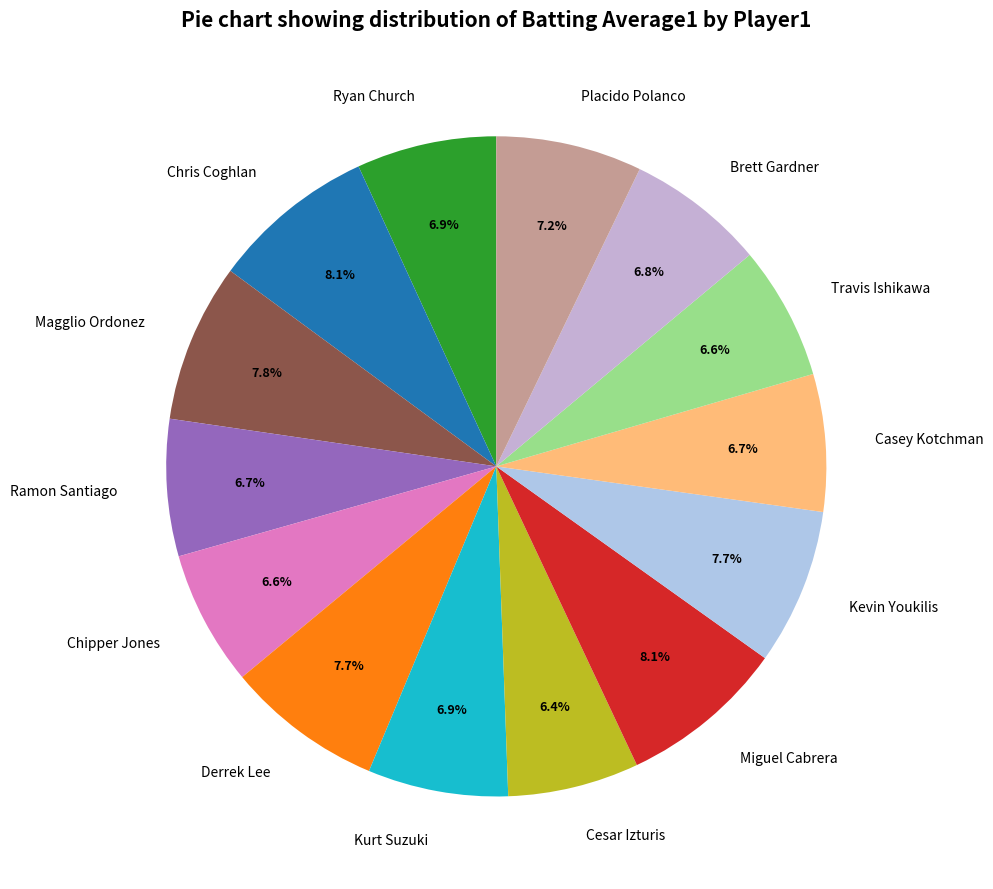

Count the number of slices in the pie.

14